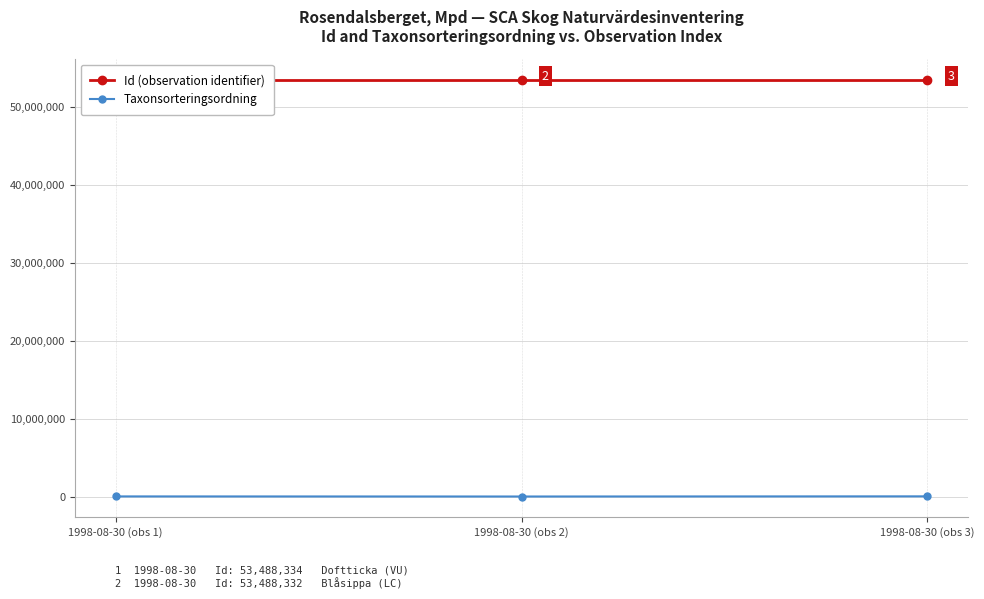

What is the average value of the Id (observation identifier) series?

53488333